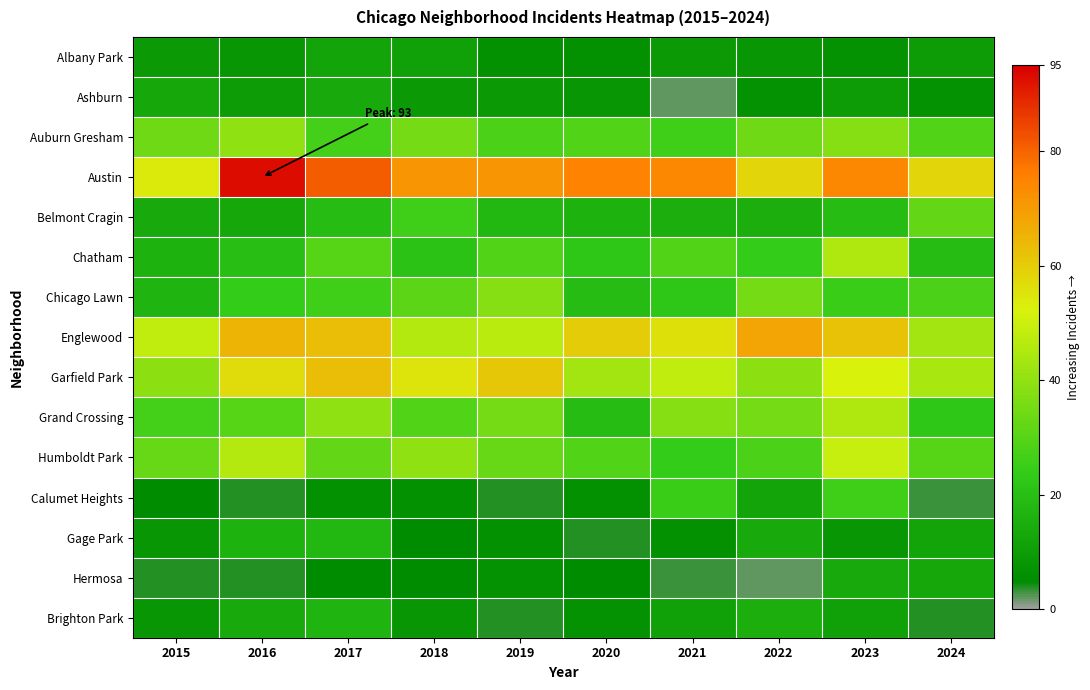

How many series are shown in this chart?

15